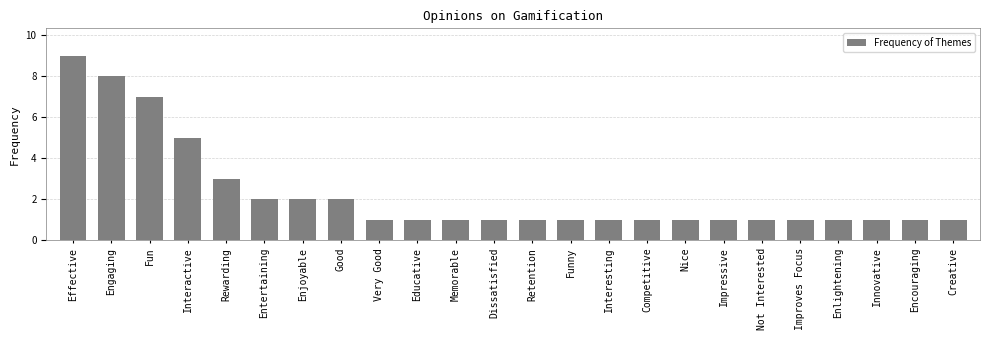

What is the label of the 19th bar from the right?

Entertaining